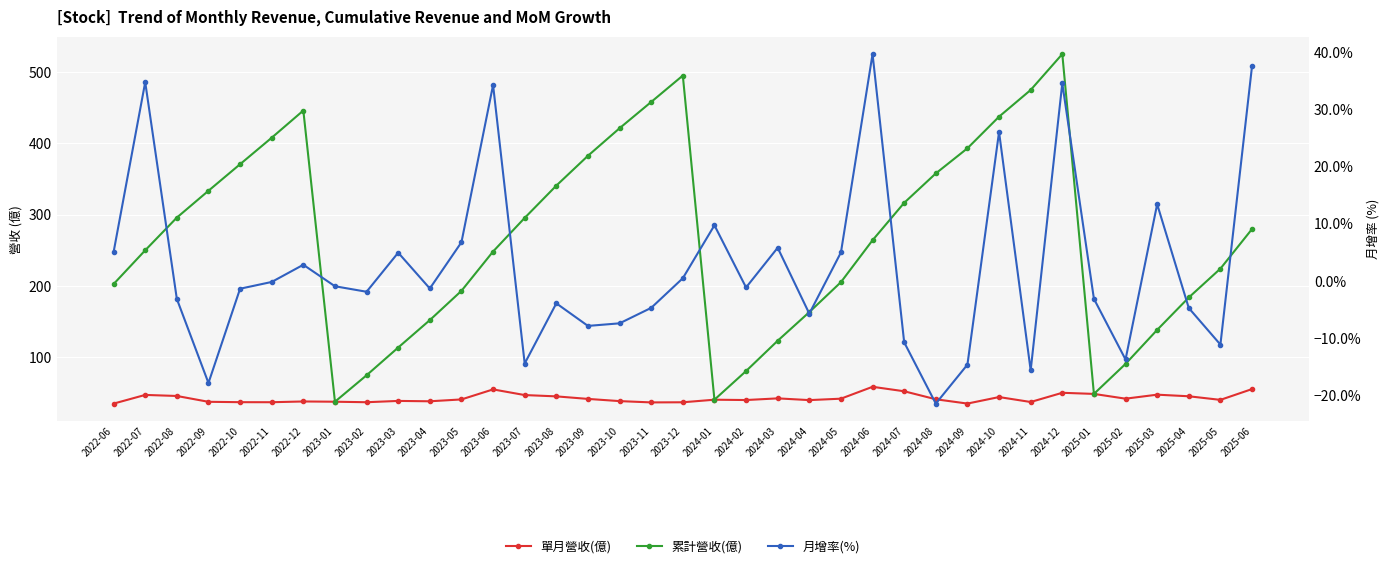

Where is the first local maximum for 月增率(%)?

2022-07